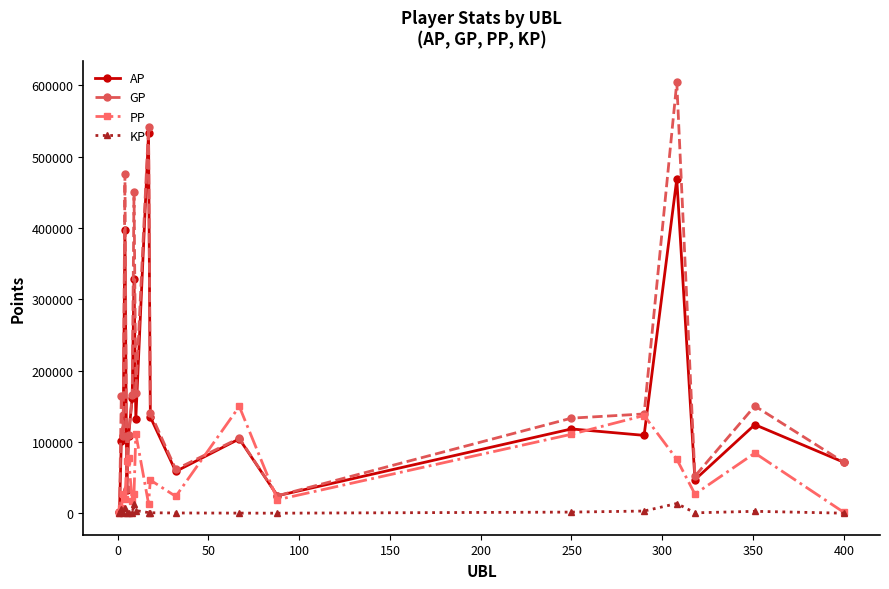

Which series has the largest range (max minus min)?

GP